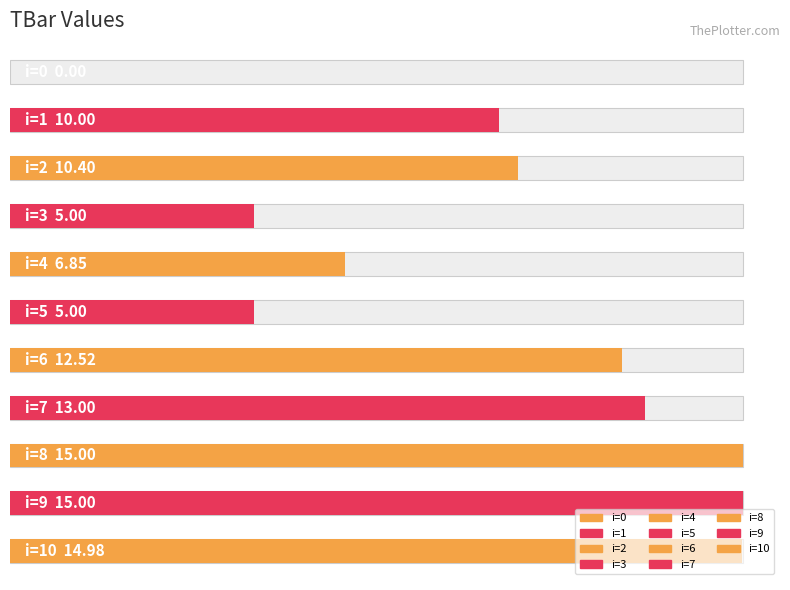

What is the greatest value displayed?

15.0